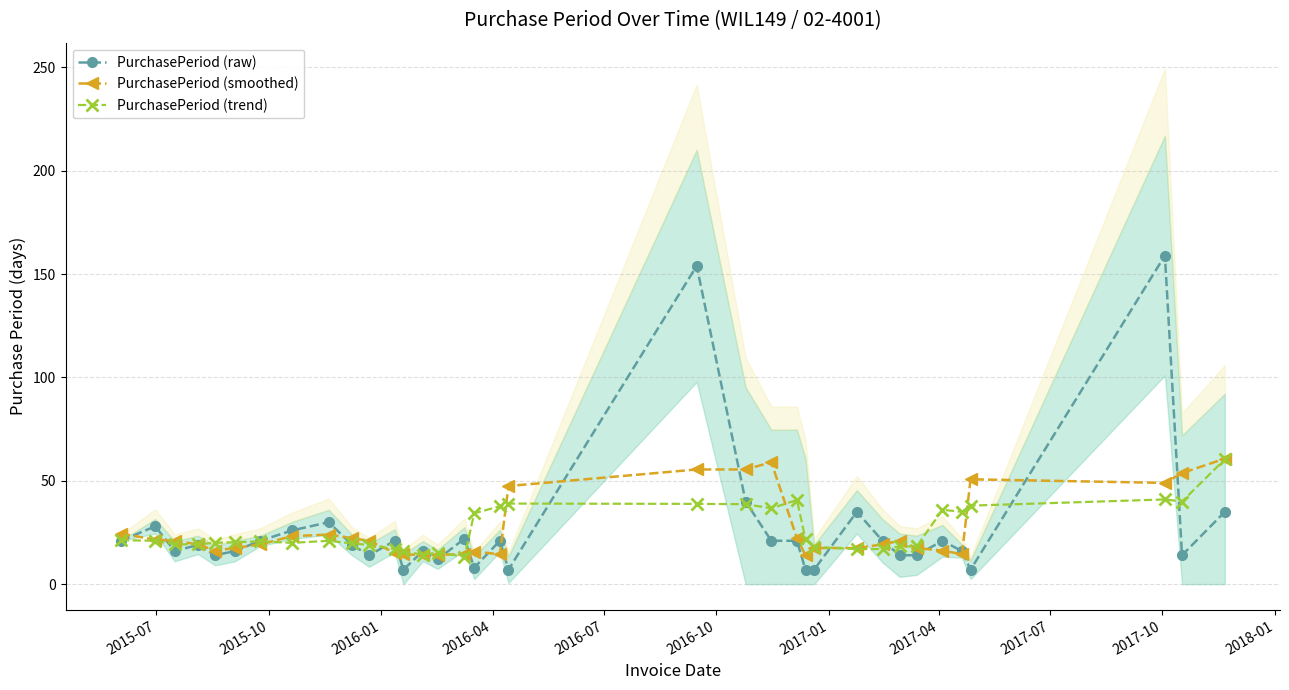

True or false: PurchasePeriod (trend) has more than 1 points higher than both neighbors.

True